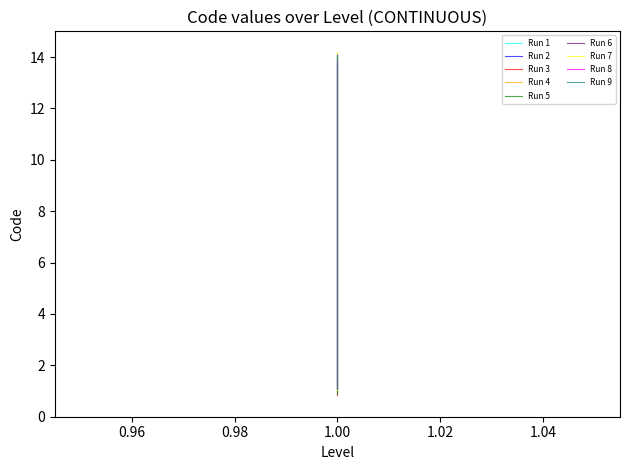

Reading right to left, list all the values displayed in this chart.

1=14.1	1=12.9	1=12.0	1=7.1	1=6.0	1=5.0	1=3.1	1=2.1	1=1.1